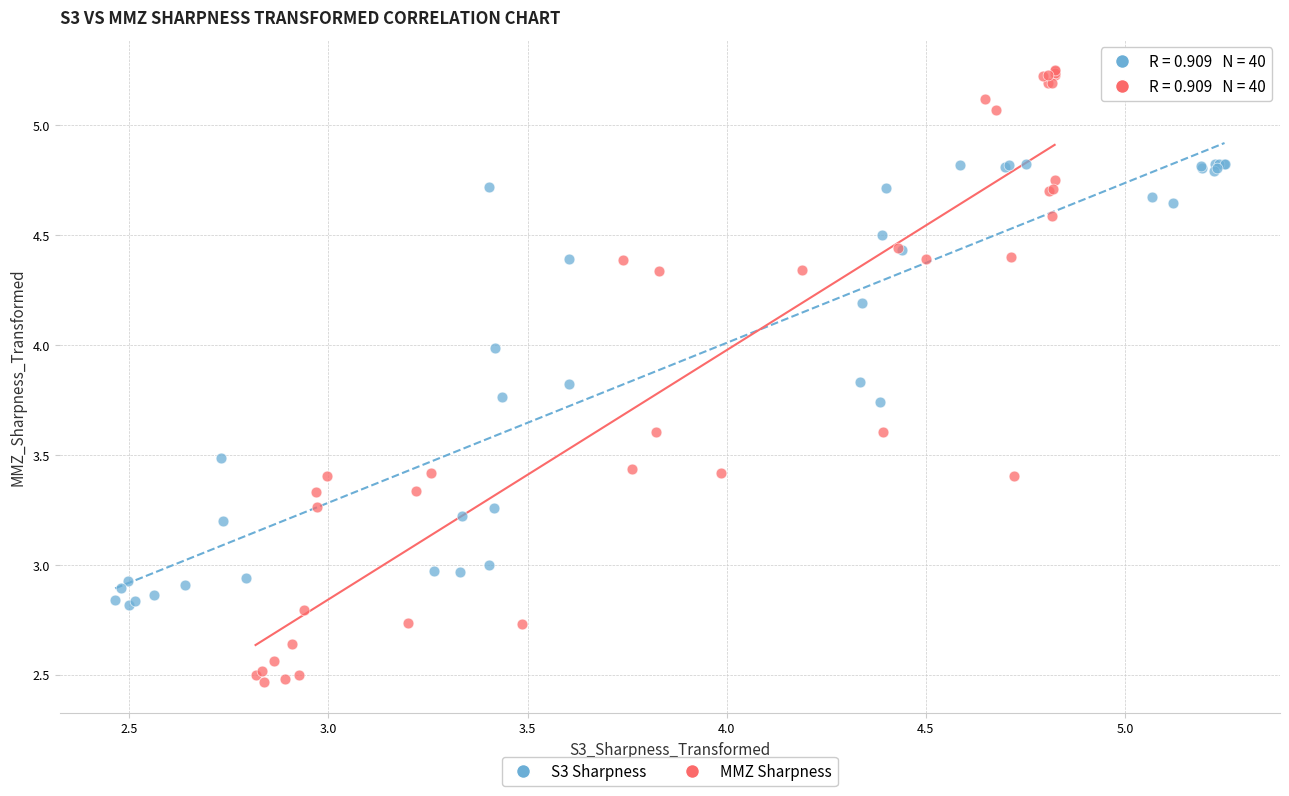

Which series has the widest spread of Y values?

MMZ Sharpness